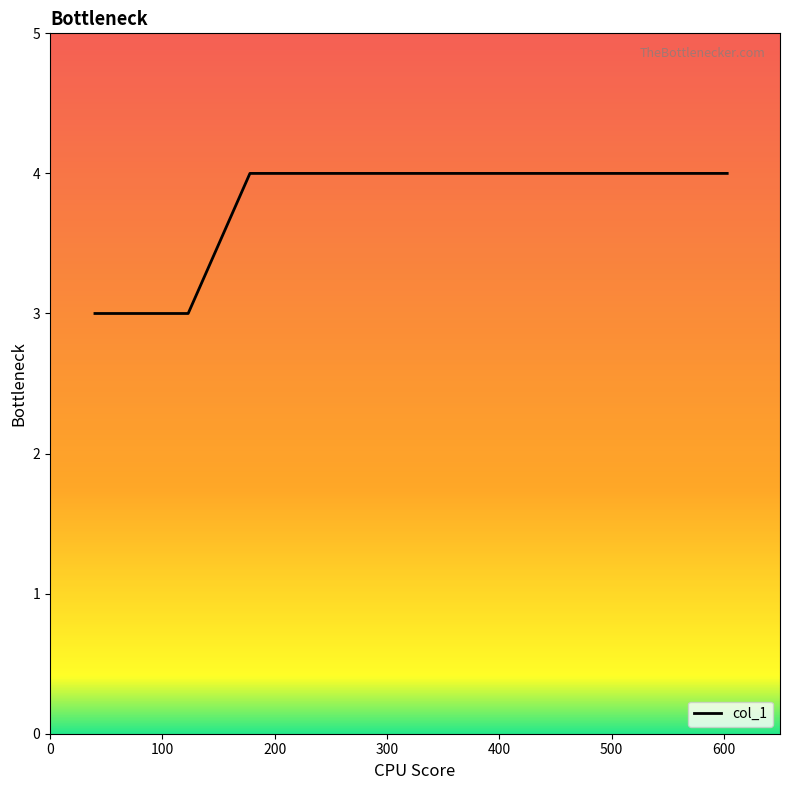

What is the sum of all values?

29